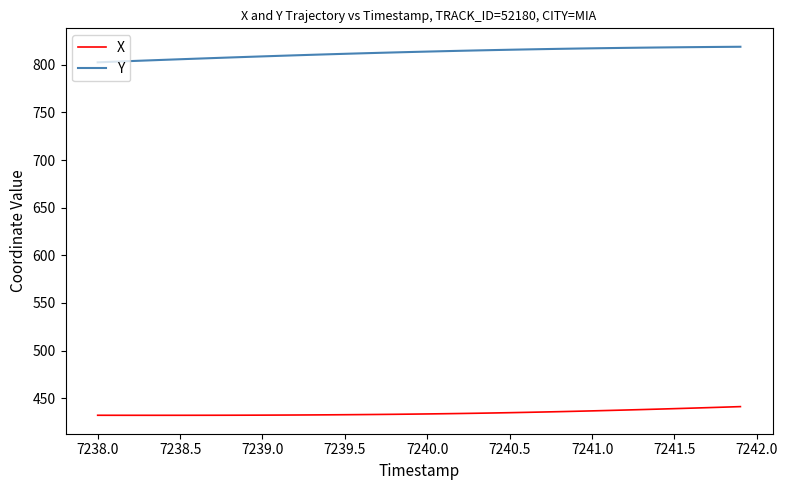

Does the chart have visible grid lines?

No